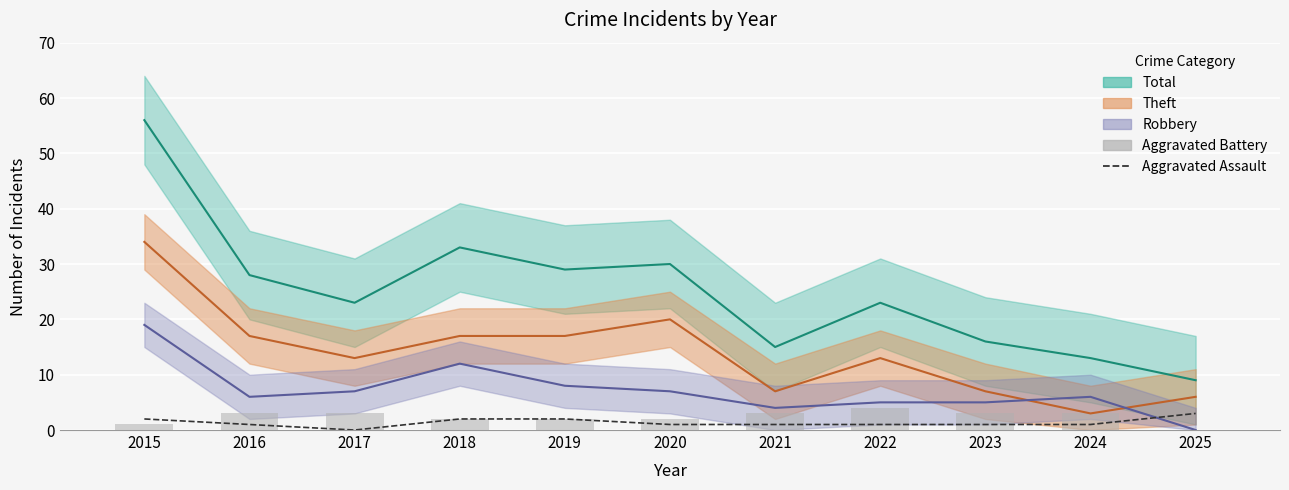

What is the value of the Aggravated Assault bar at the 6th from the left?

1